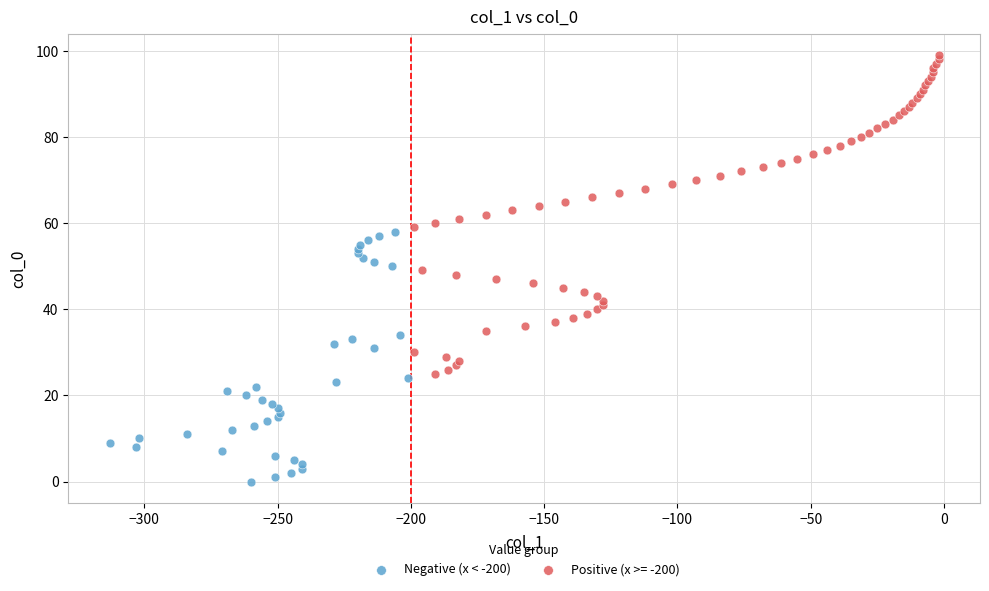

Which series contains the highest Y value?

Positive (x >= -200)